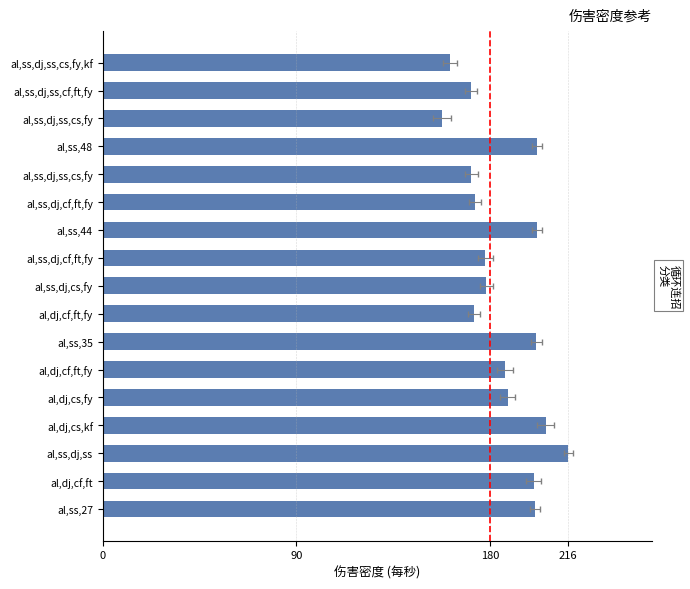

What is the difference between the second highest and second lowest values?

44.5